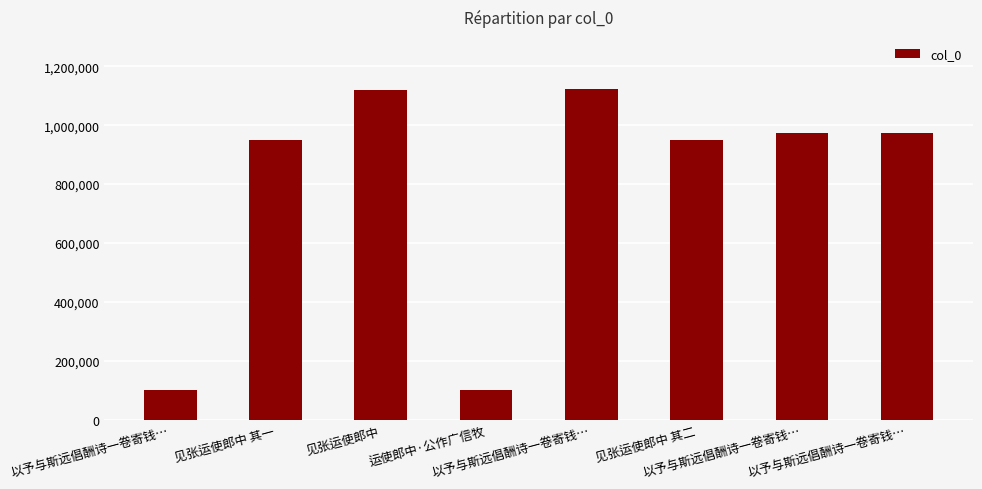

Reading left to right, transcribe all the data shown in this chart.

98823	950270	1120973	98826	1124184	950269	973768	973767